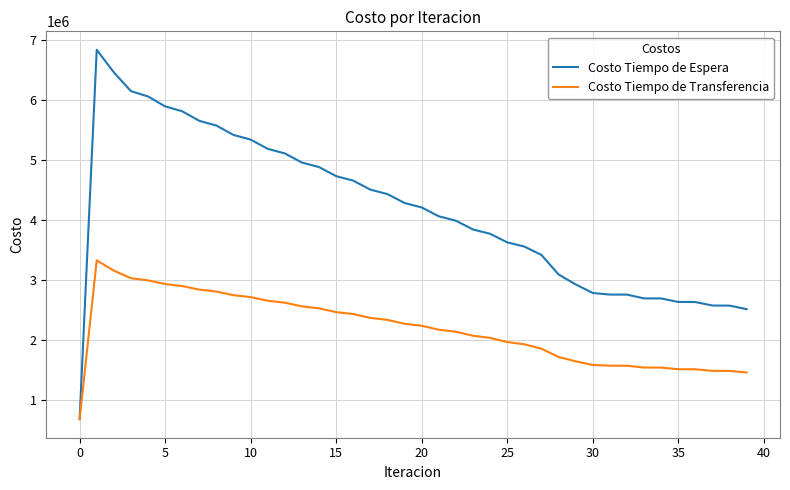

What is the maximum value shown in the chart?

6843563.5